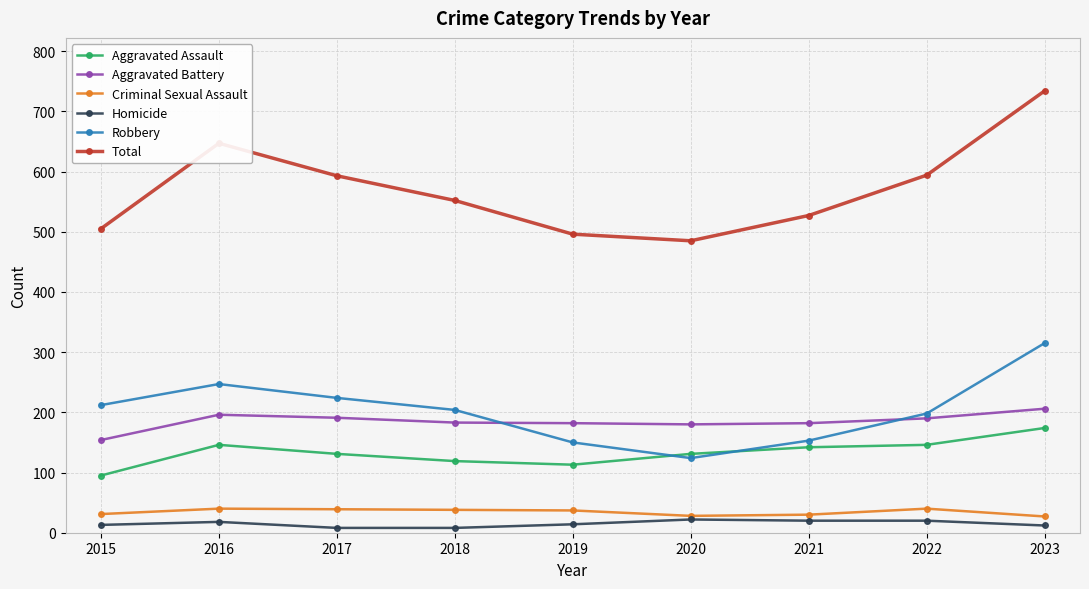

What is the total value across all series at 2015?

1010